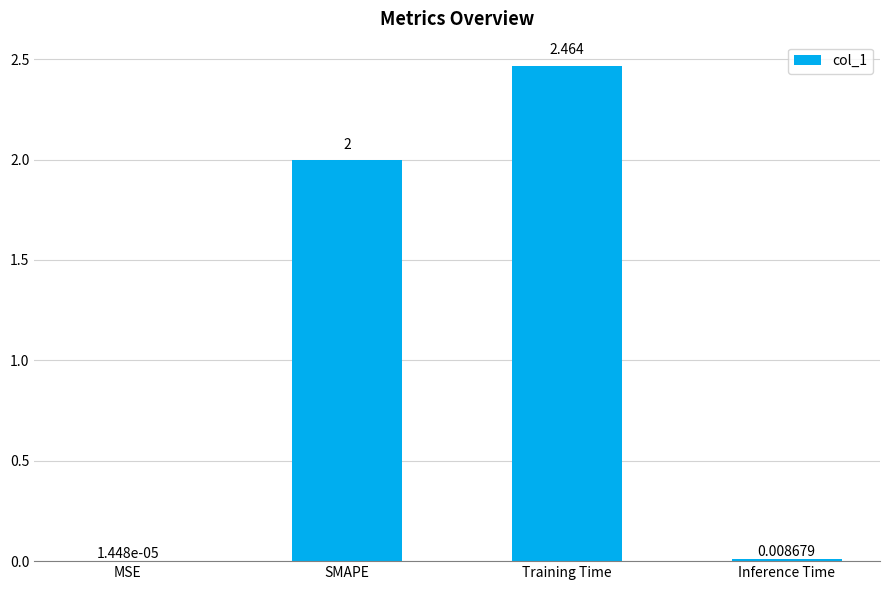

Where is the data nearest to the value 1?

Inference Time